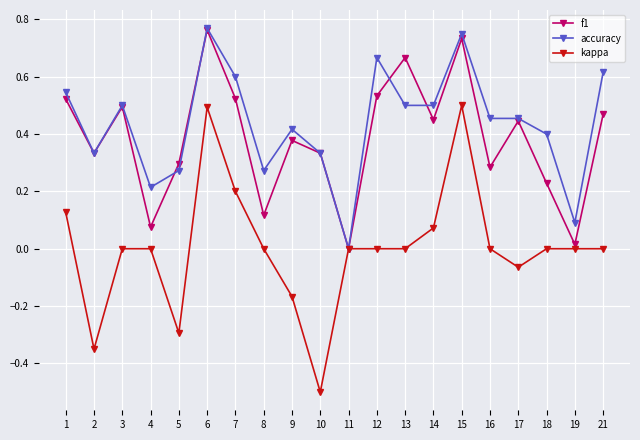

What is the lowest value of the kappa series?

-0.5